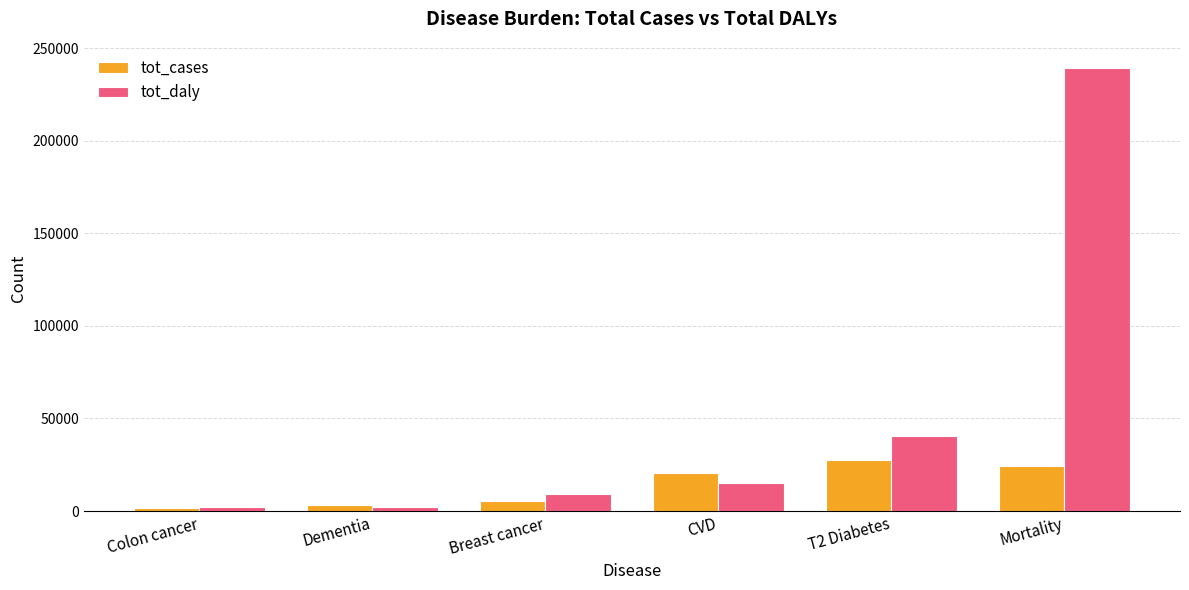

How many data points does each series have?

6